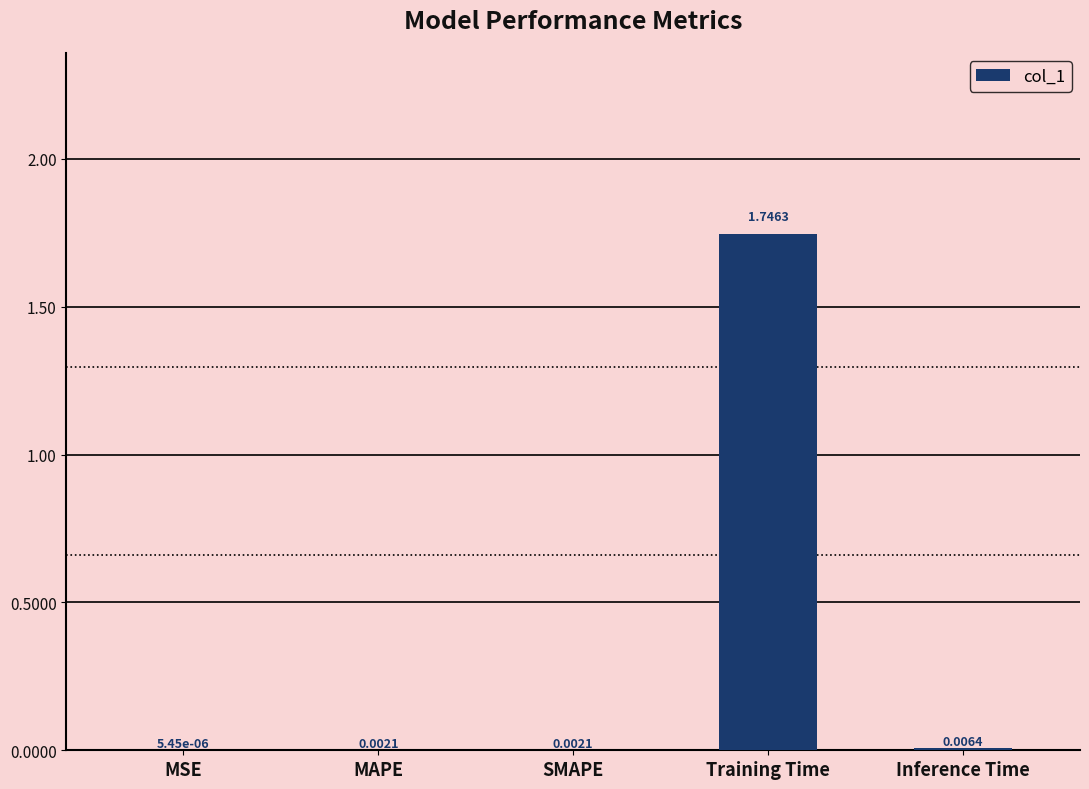

Which label corresponds to the largest value in the chart?

Training Time